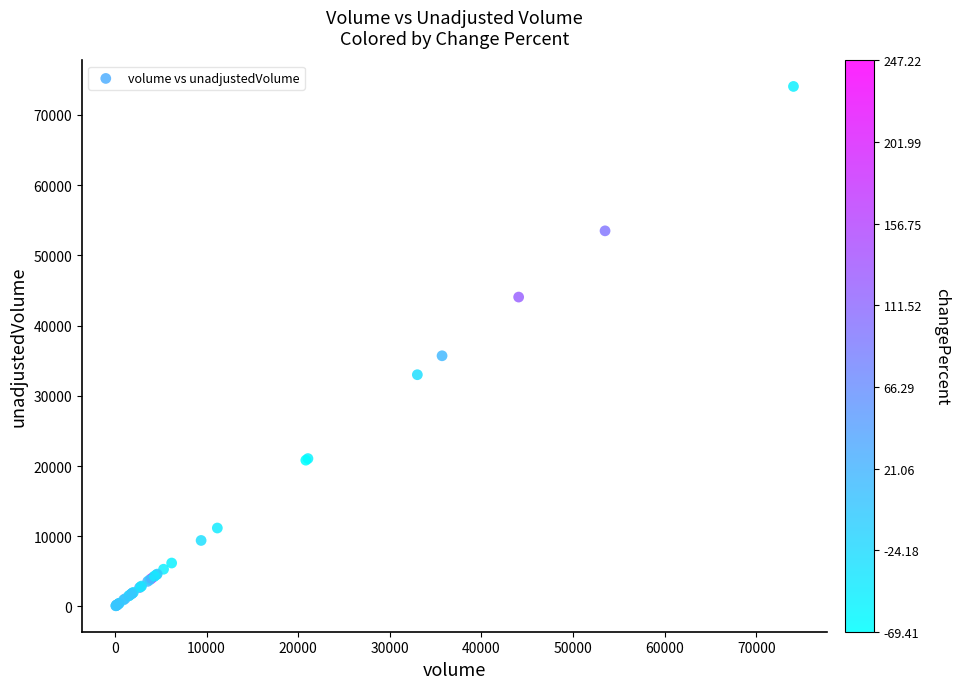

What Y value in the scatter plot is closest to 37080?

35701